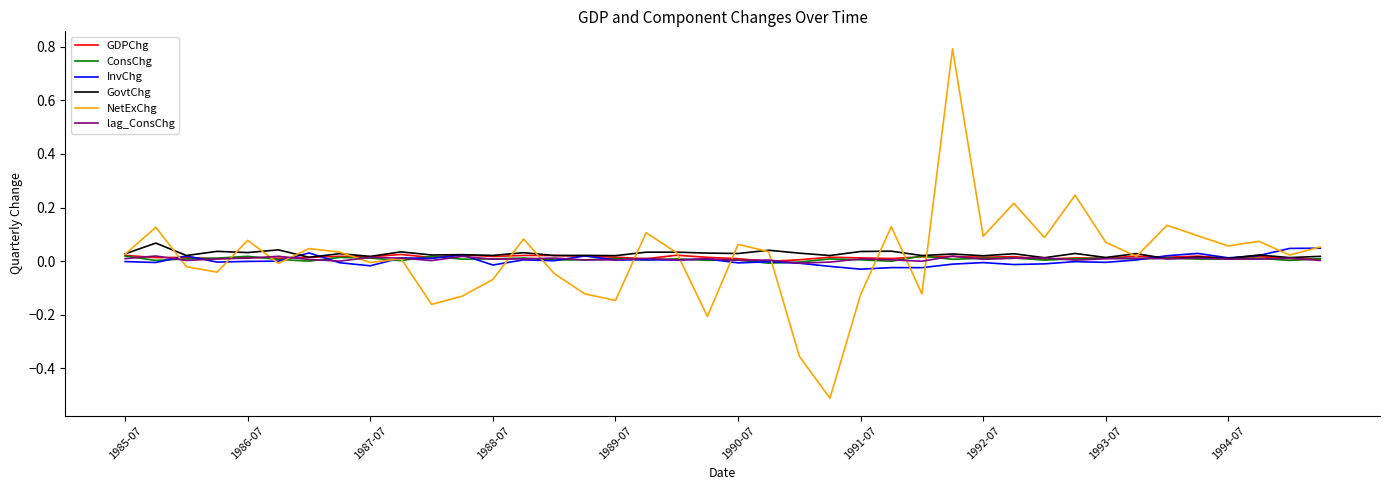

What is the maximum value shown in the chart?

0.8